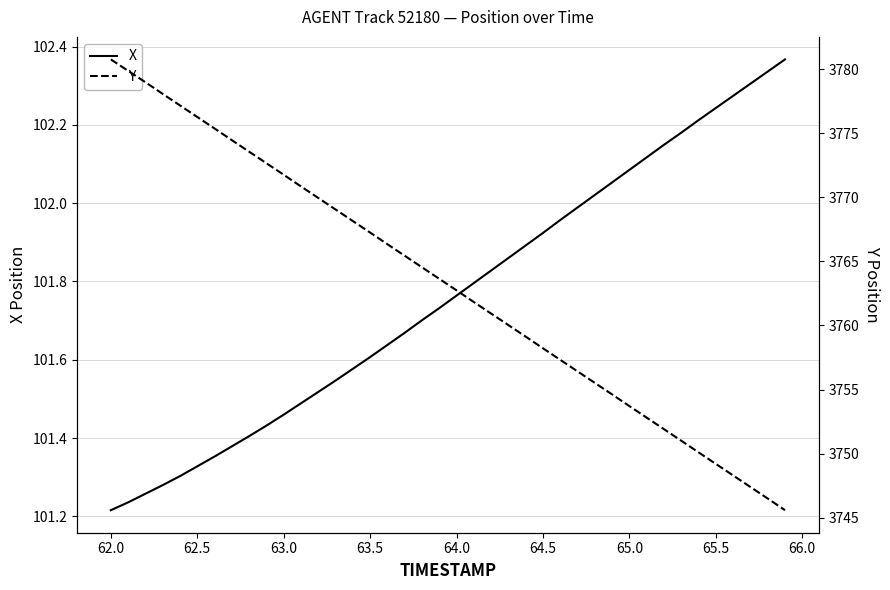

Which series has the widest spread of values?

Y